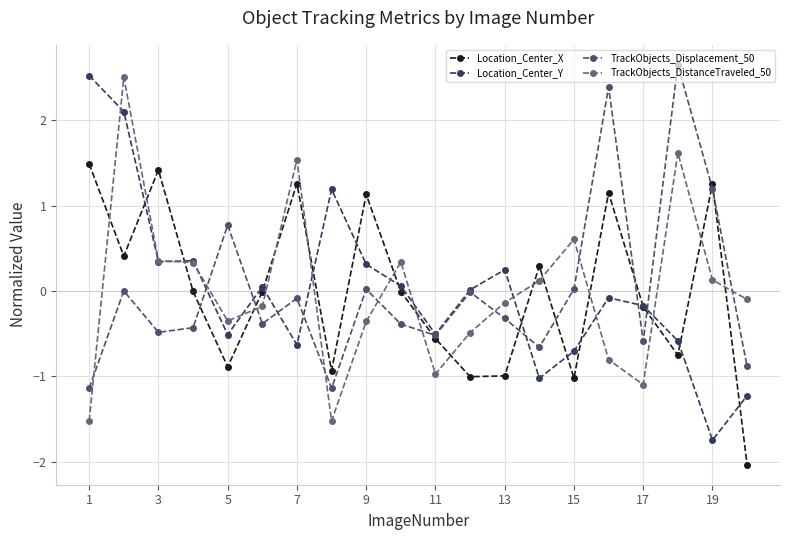

What are all the series names shown in the legend?

Location_Center_X, Location_Center_Y, TrackObjects_Displacement_50, TrackObjects_DistanceTraveled_50